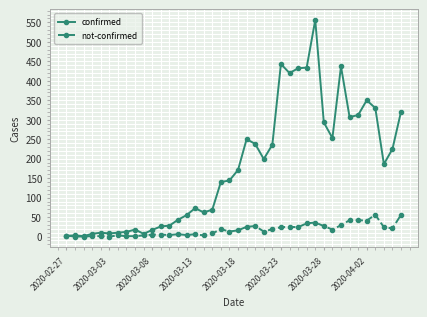

What is the highest value of the confirmed series?

556